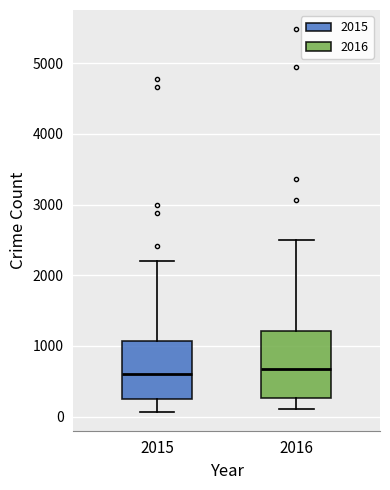

Where does the upper whisker of the box at x = 2015 end on the y-axis? The values are not printed on the chart, so give them approximately, as read against the axis.

2200